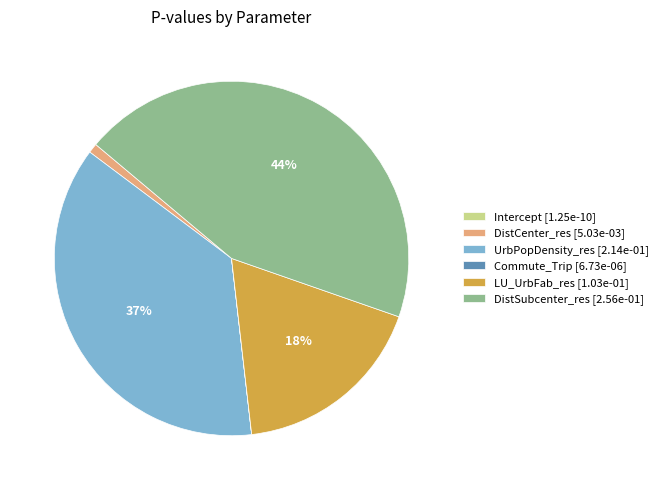

To the nearest percent, what is the difference between the LU_UrbFab_res [1.03e-01] and DistCenter_res [5.03e-03] slice percentages?

17%